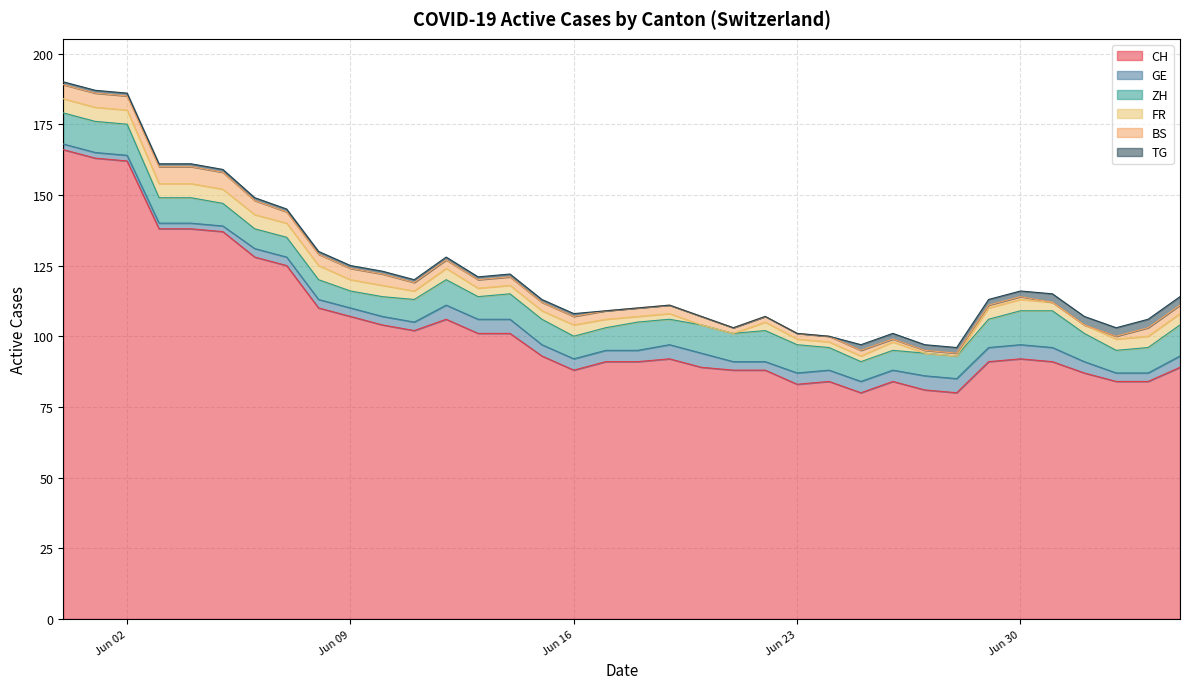

Which category has the lowest value in the GE series?

2020-05-31